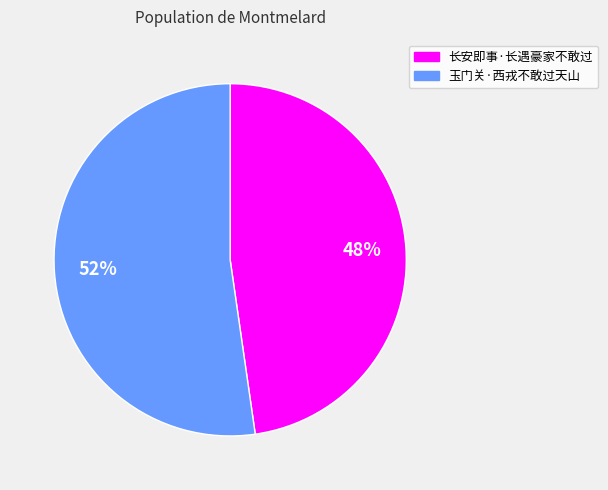

The 玉门关·西戎不敢过天山 slice represents 52% of the pie. True or false?

True